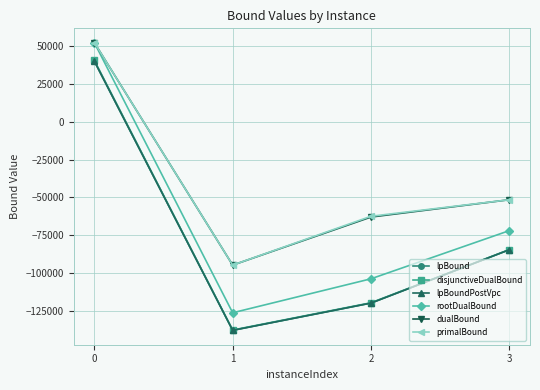

What is the difference between the highest and lowest values at 1?

43064.1